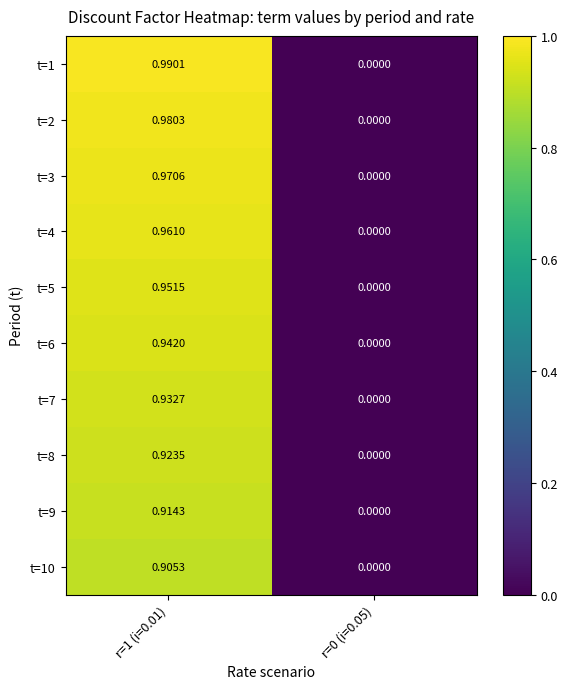

Is the value of t=6 at r=0 (i=0.05) greater than the value of t=7 at r=1 (i=0.01)?

No